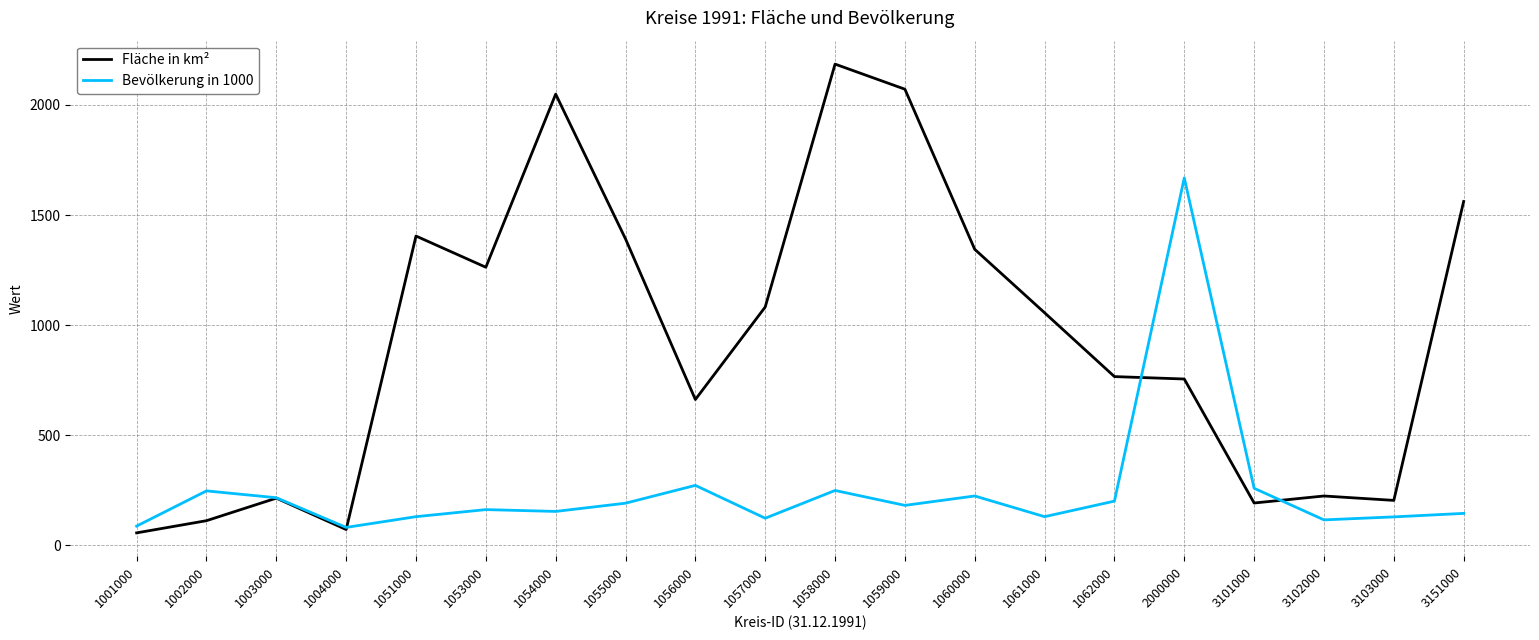

Does the chart display data point markers on the line(s)?

No